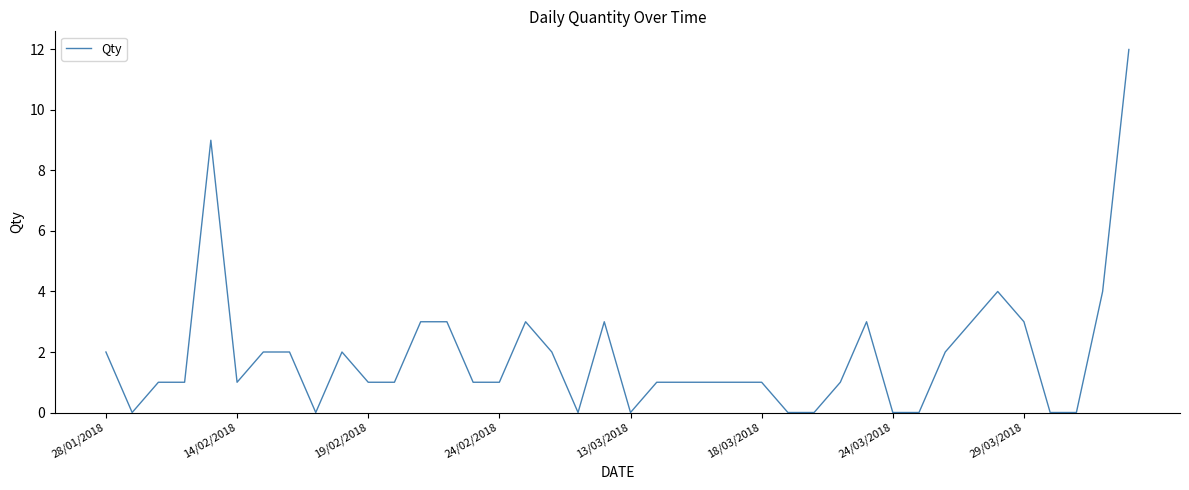

What is the difference between the maximum and minimum values?

12